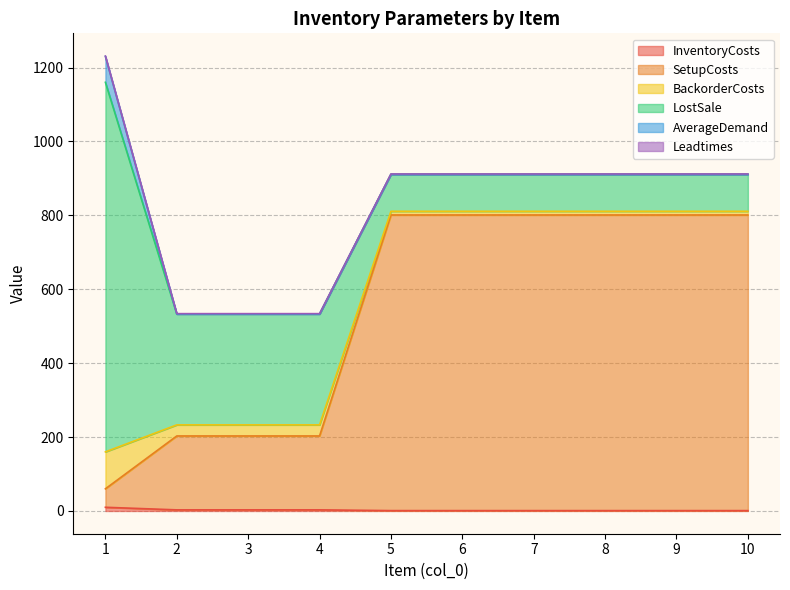

What is the total value across all series at 2?

534